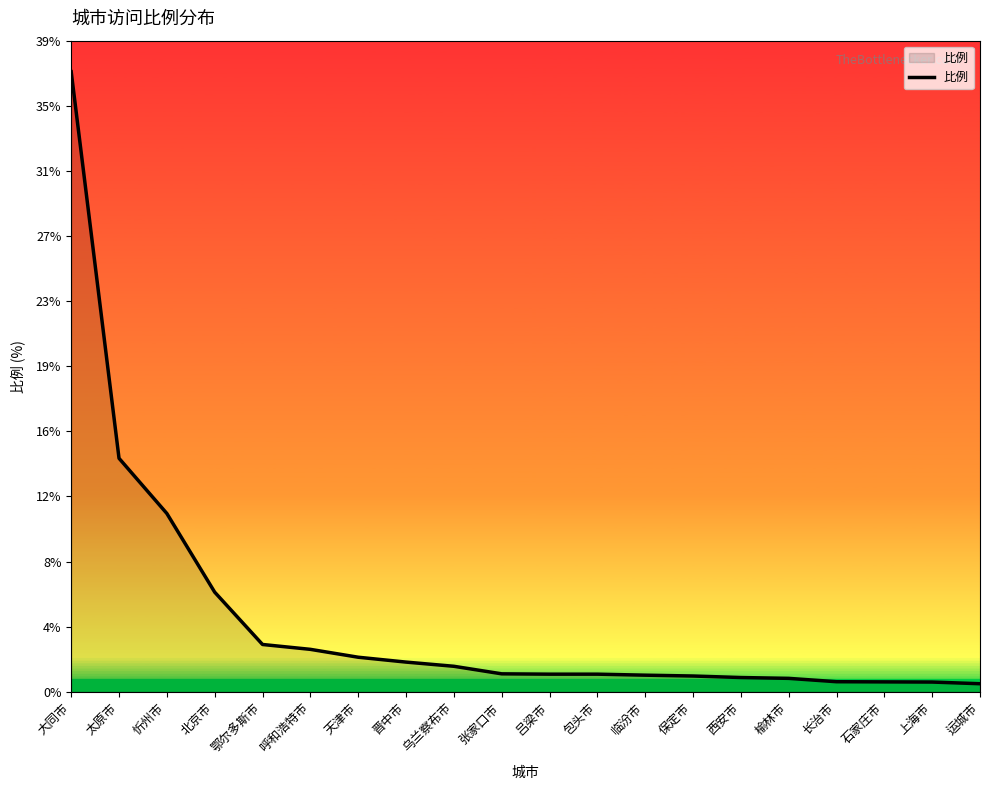

What is the sum of the values at 运城市 and 长治市?

1.1